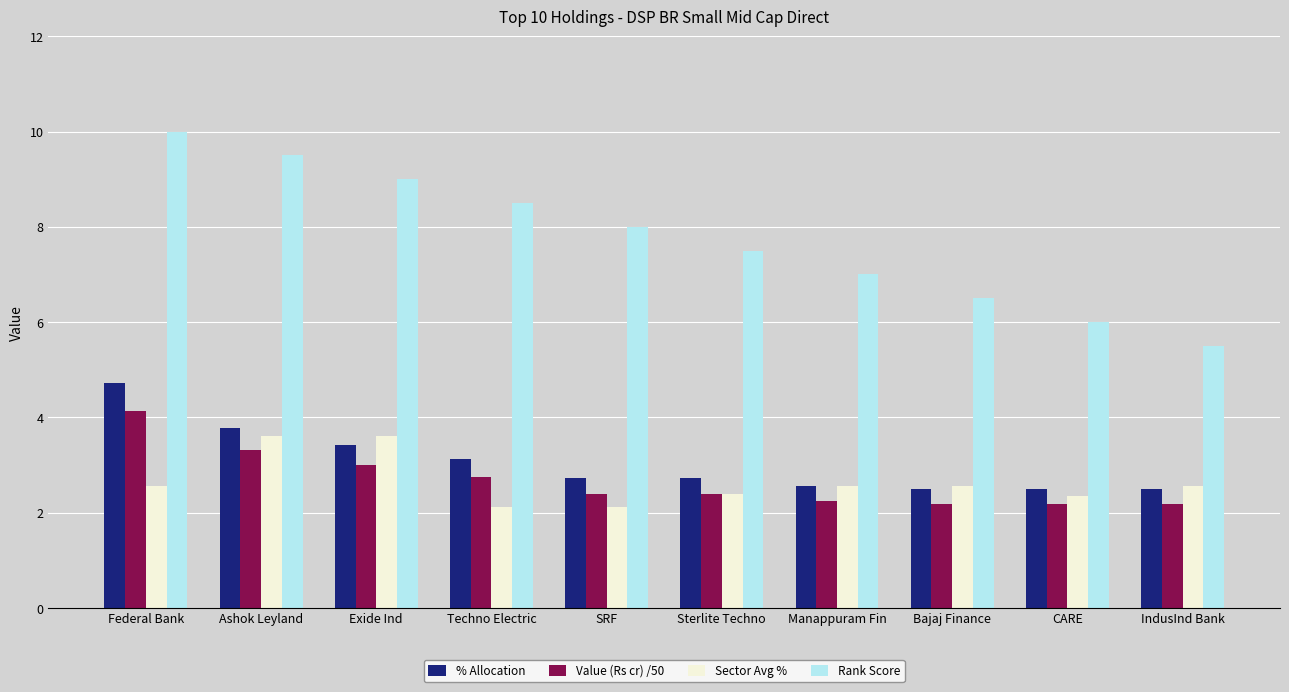

How many bars are there in each group?

4